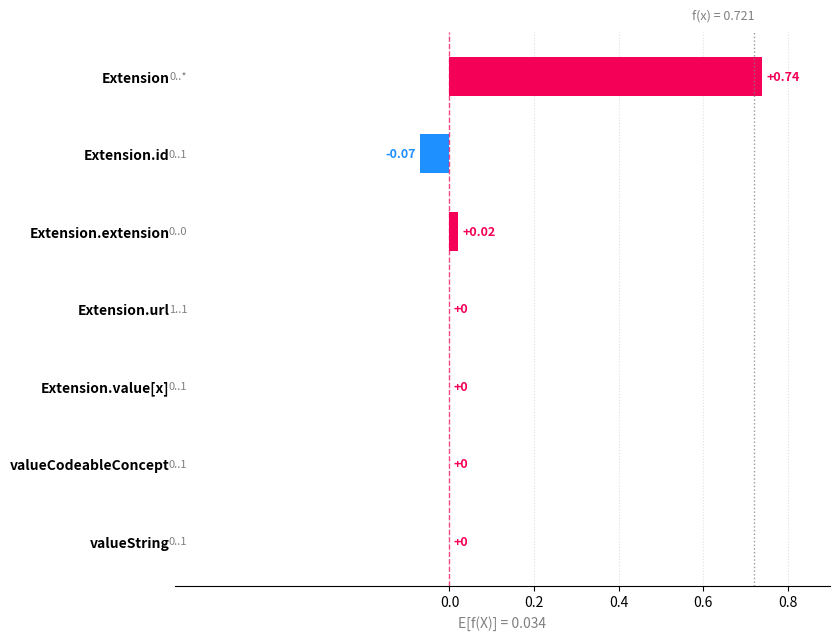

Are the bars grouped side by side (vs. stacked)?

Yes